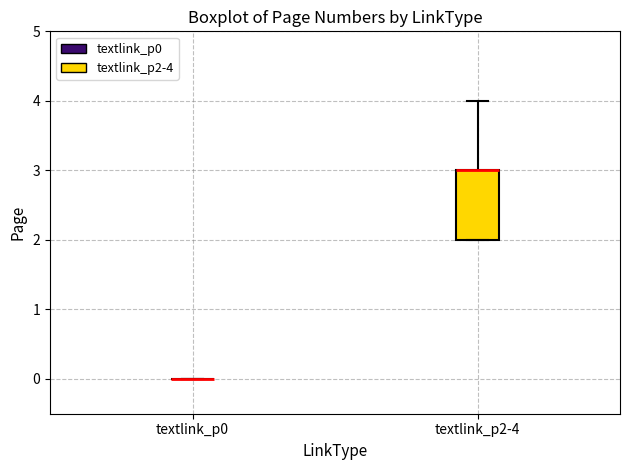

Reading left to right, transcribe this box plot: for each box, give where its median line is, the range the box spans, and where its two whiskers end, as read against the y-axis. The values are not printed on the chart, so give them approximately, as read against the axis.

textlink_p0: box collapsed to a line at 0, whiskers 0 to 0
textlink_p2-4: median 3 (drawn on the box's upper edge), box 2 to 3, whiskers 2 to 4